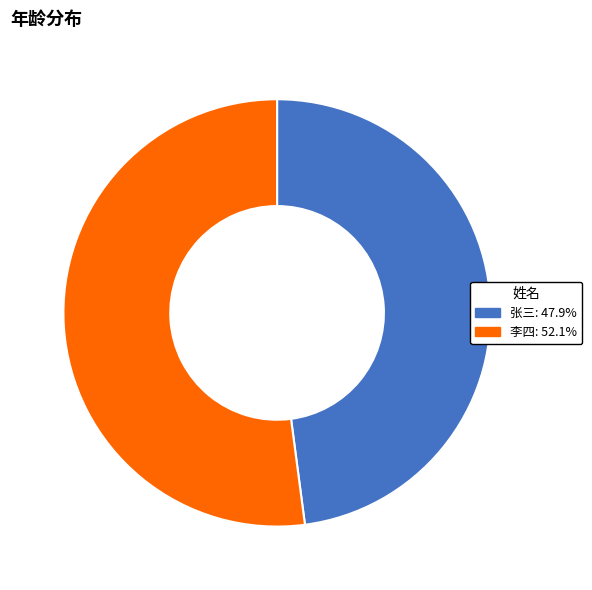

Which category accounts for the majority?

李四